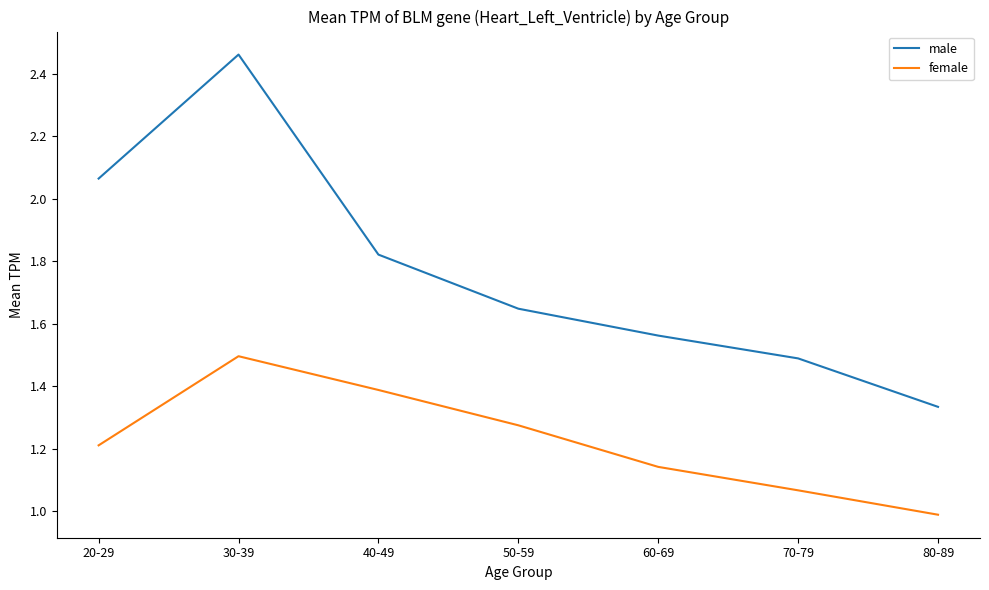

Rank the series at 20-29 from lowest to highest value.

female, male